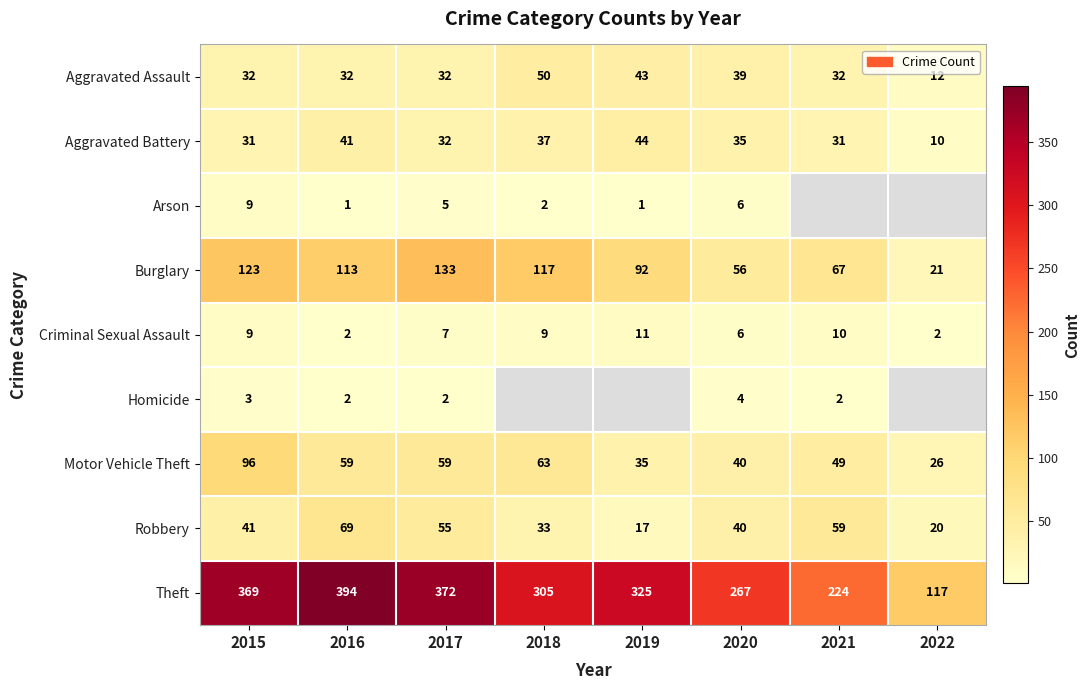

What is the spread (max minus min) of values at 2016?

393